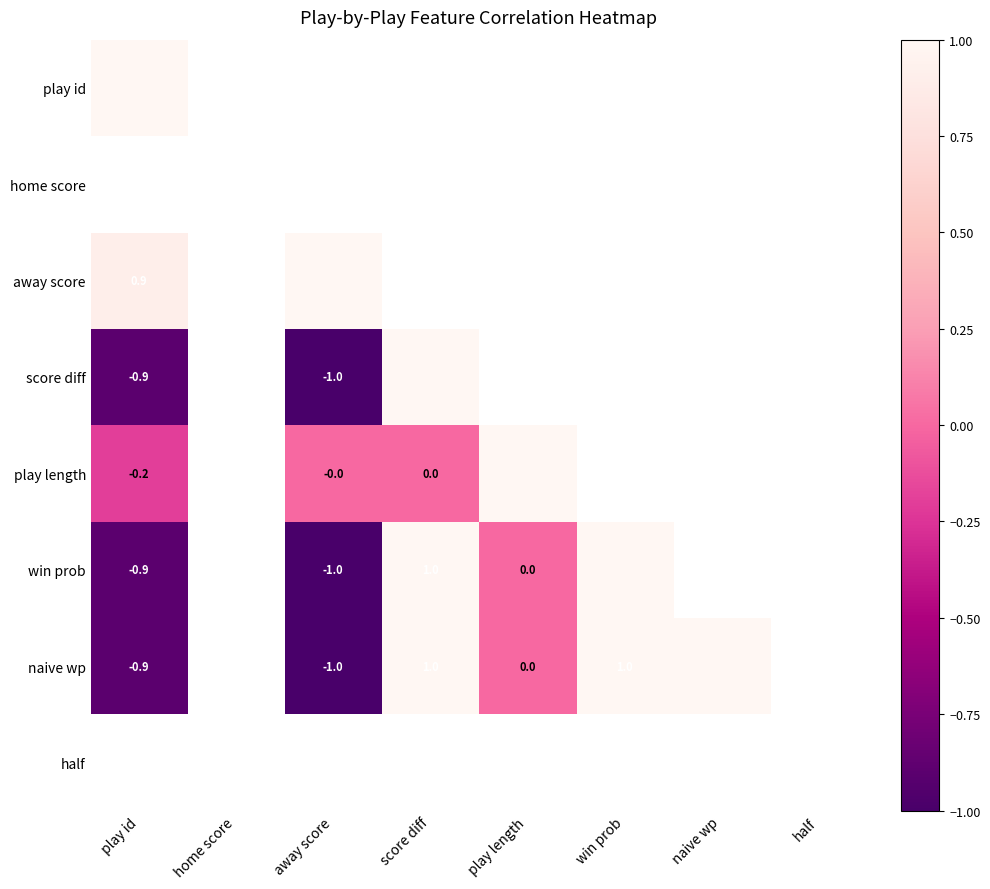

How many distinct data groups are displayed?

8